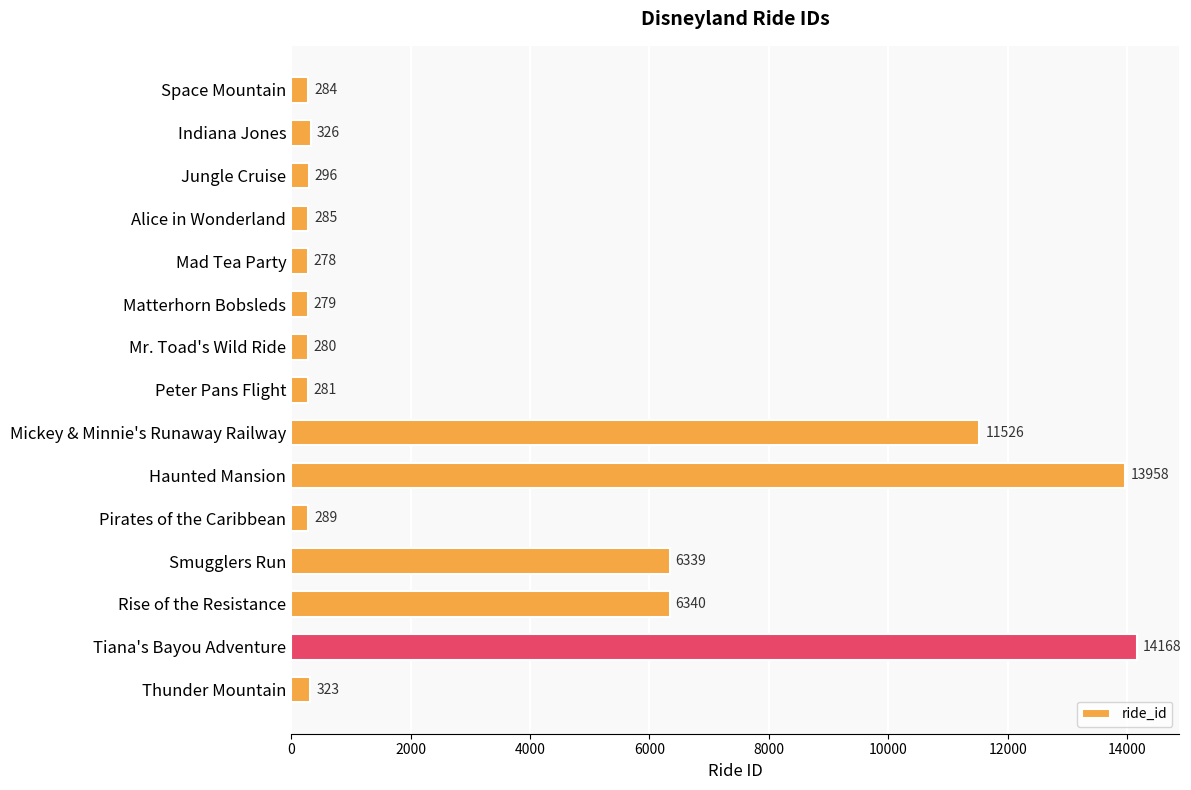

What is the approximate value at Thunder Mountain?

323